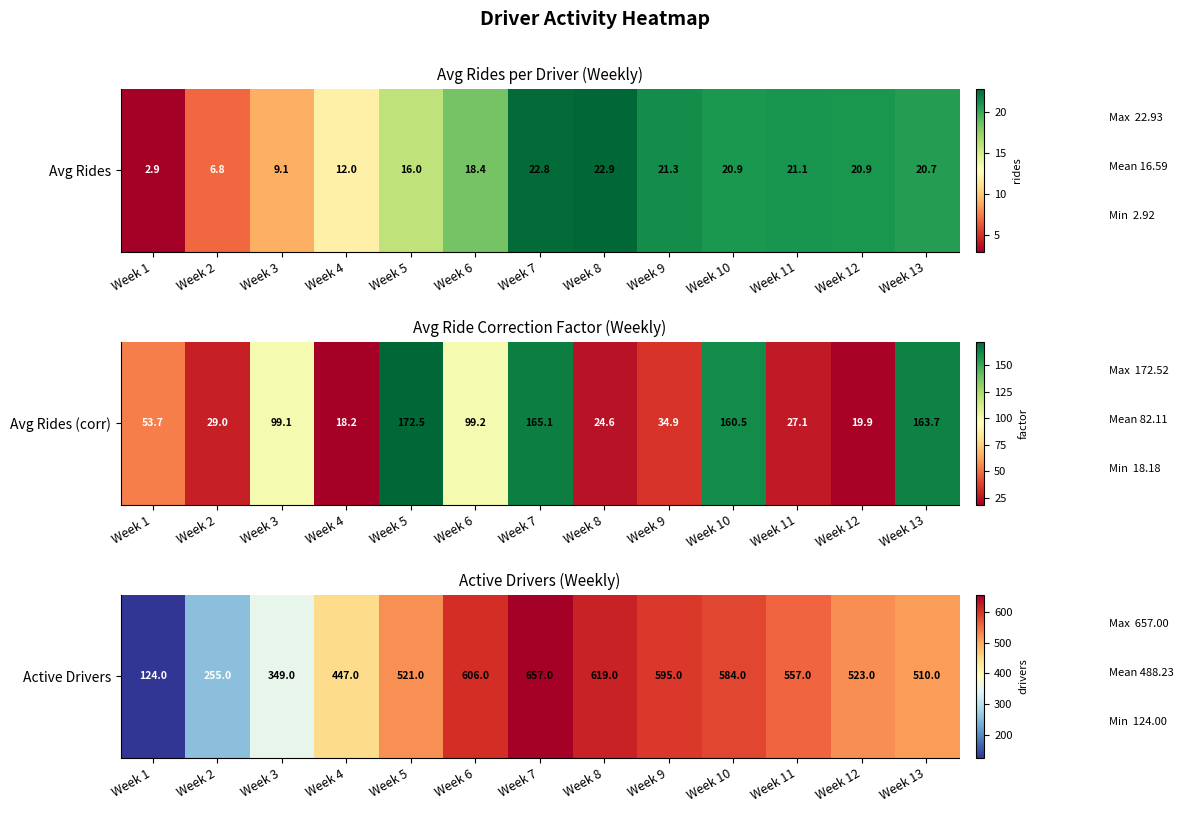

What is the minimum value shown in the chart?

124